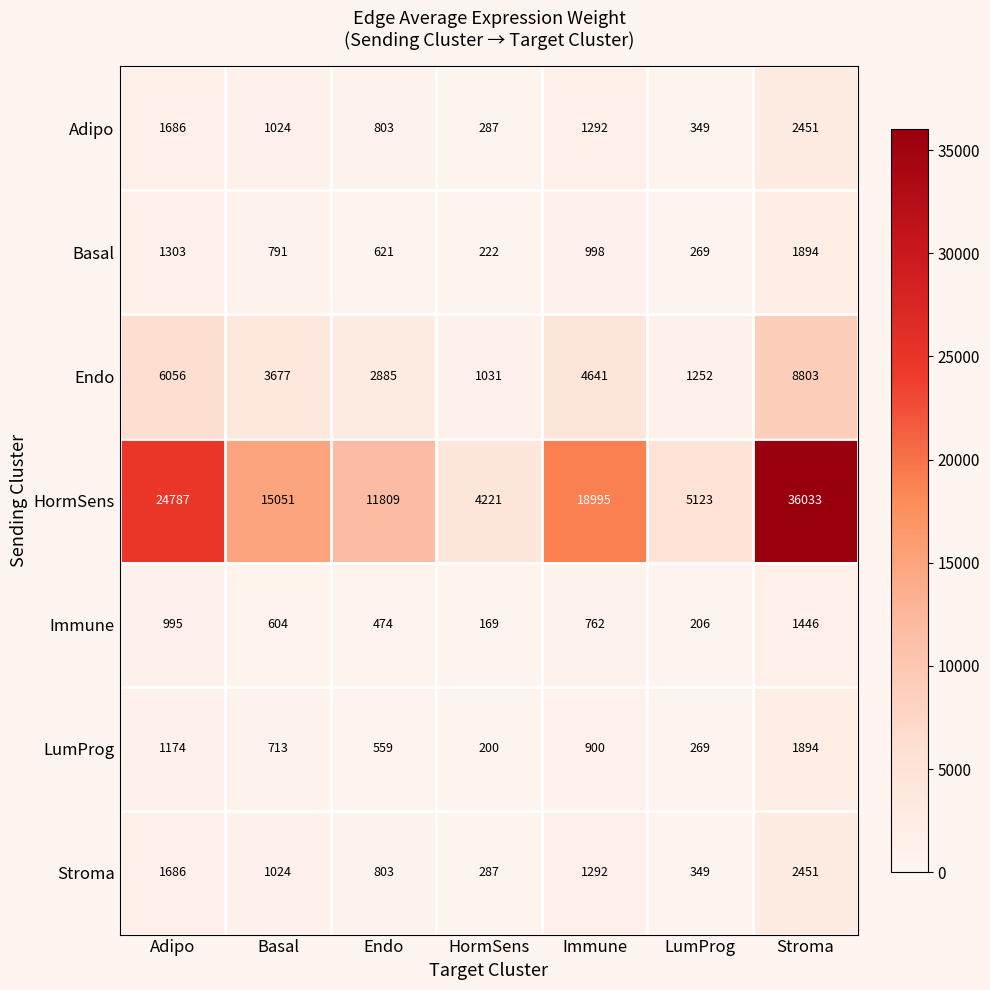

At which category does the chart reach its peak across all series?

Stroma